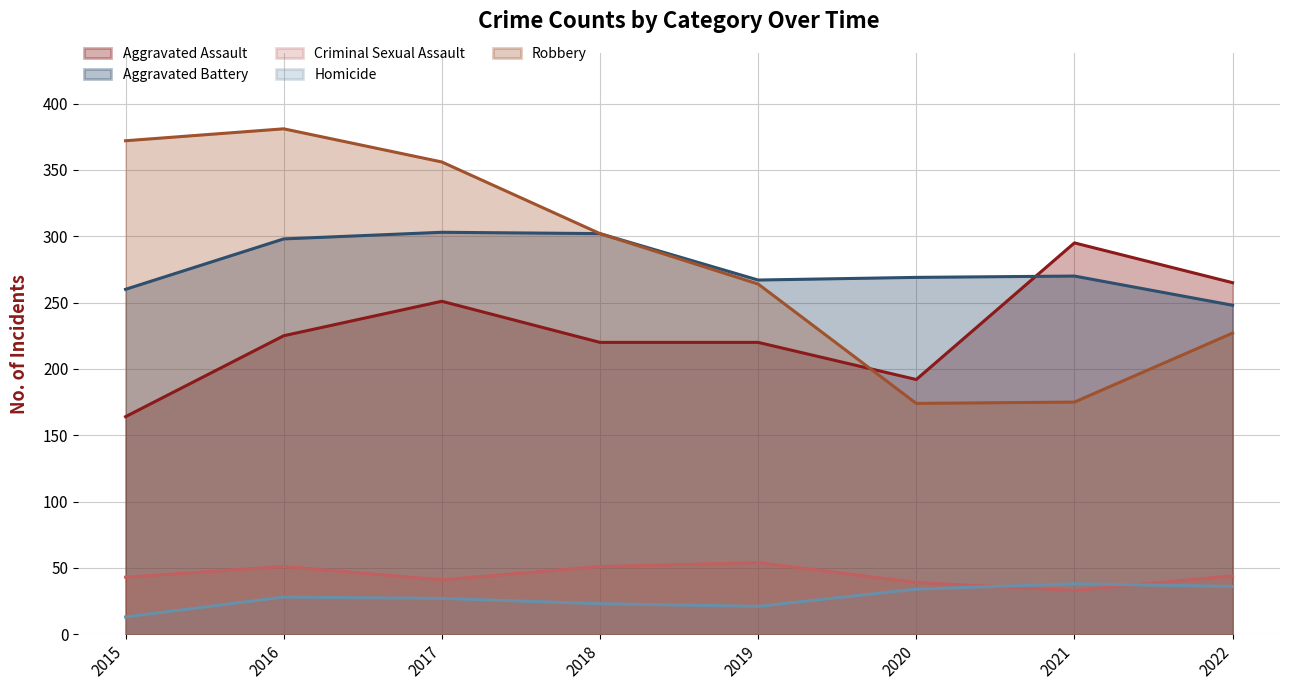

What is the spread (max minus min) of values at 2016?

353